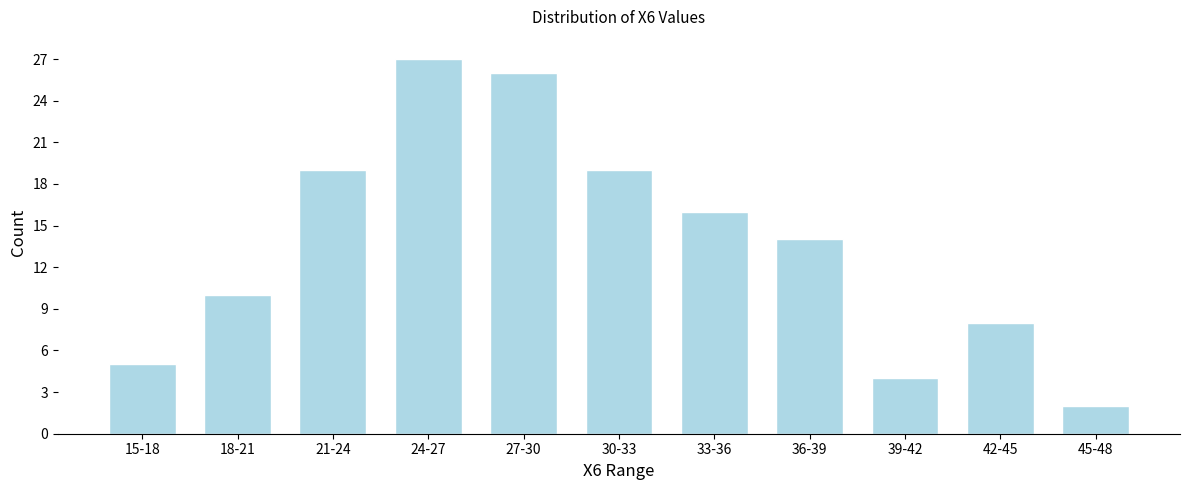

Reading left to right, transcribe all the data shown in this chart.

15-18=5	18-21=10	21-24=19	24-27=27	27-30=26	30-33=19	33-36=16	36-39=14	39-42=4	42-45=8	45-48=2